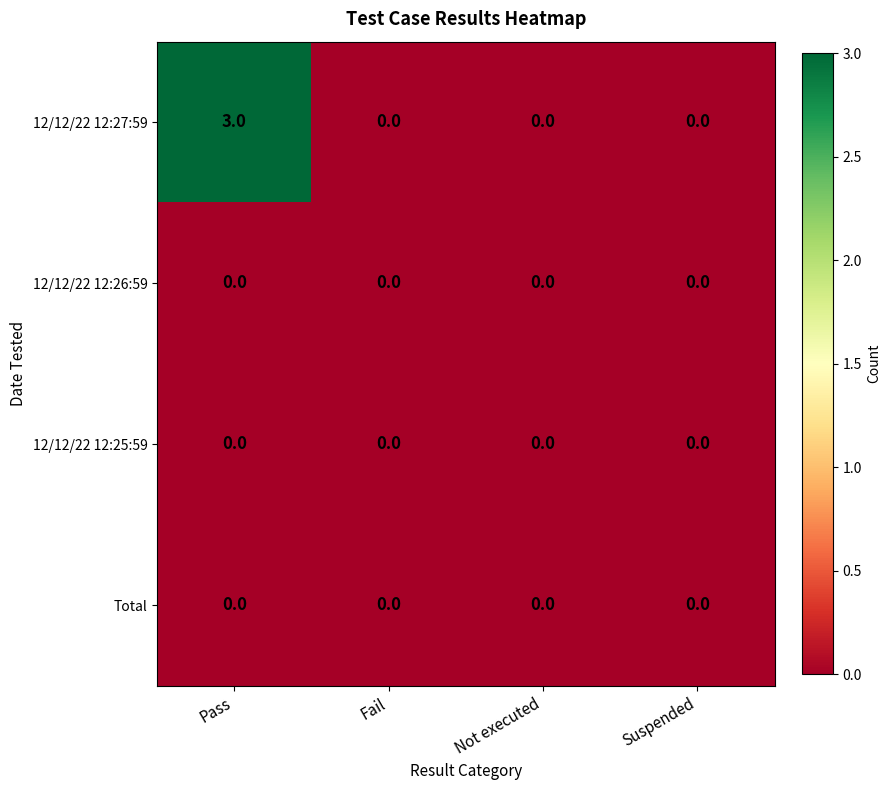

Which series changed the most between Pass and Not executed?

12/12/22 12:27:59